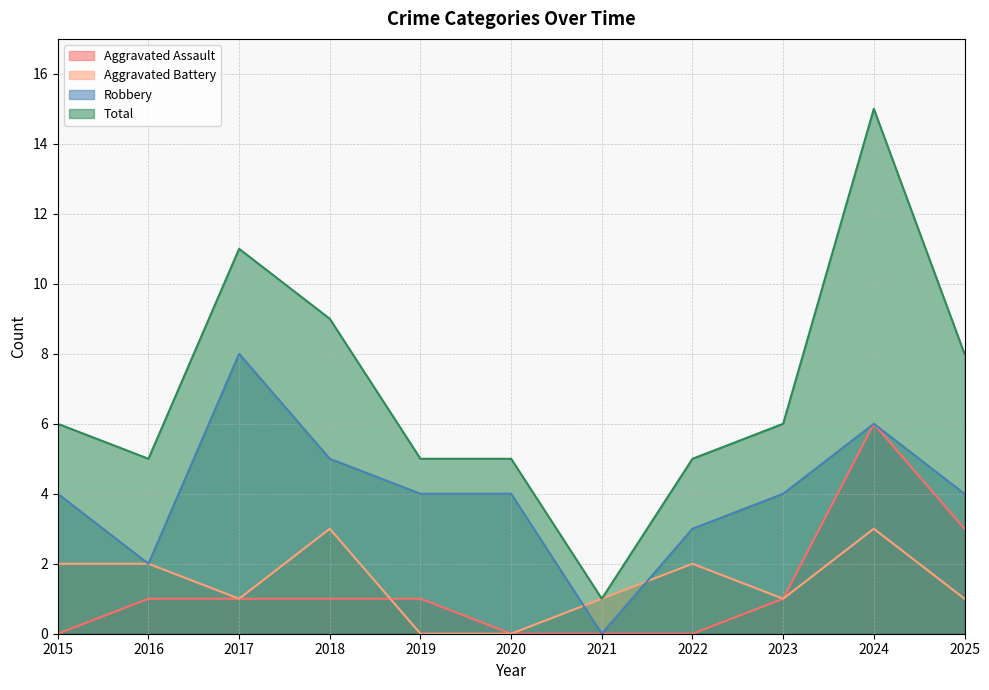

What is the greatest value displayed?

15